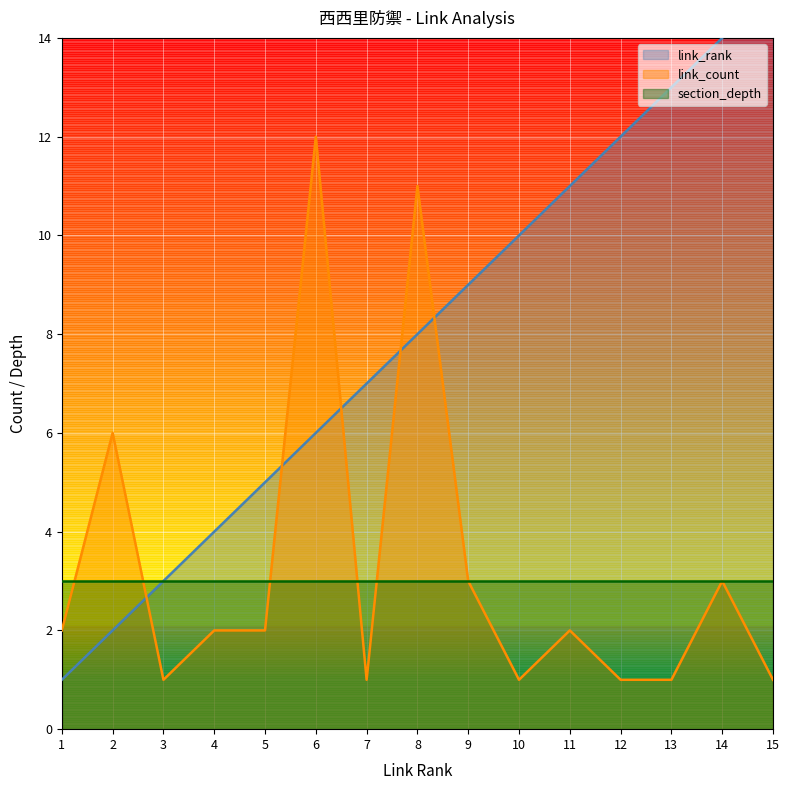

Which category has the highest value in the link_rank series?

15